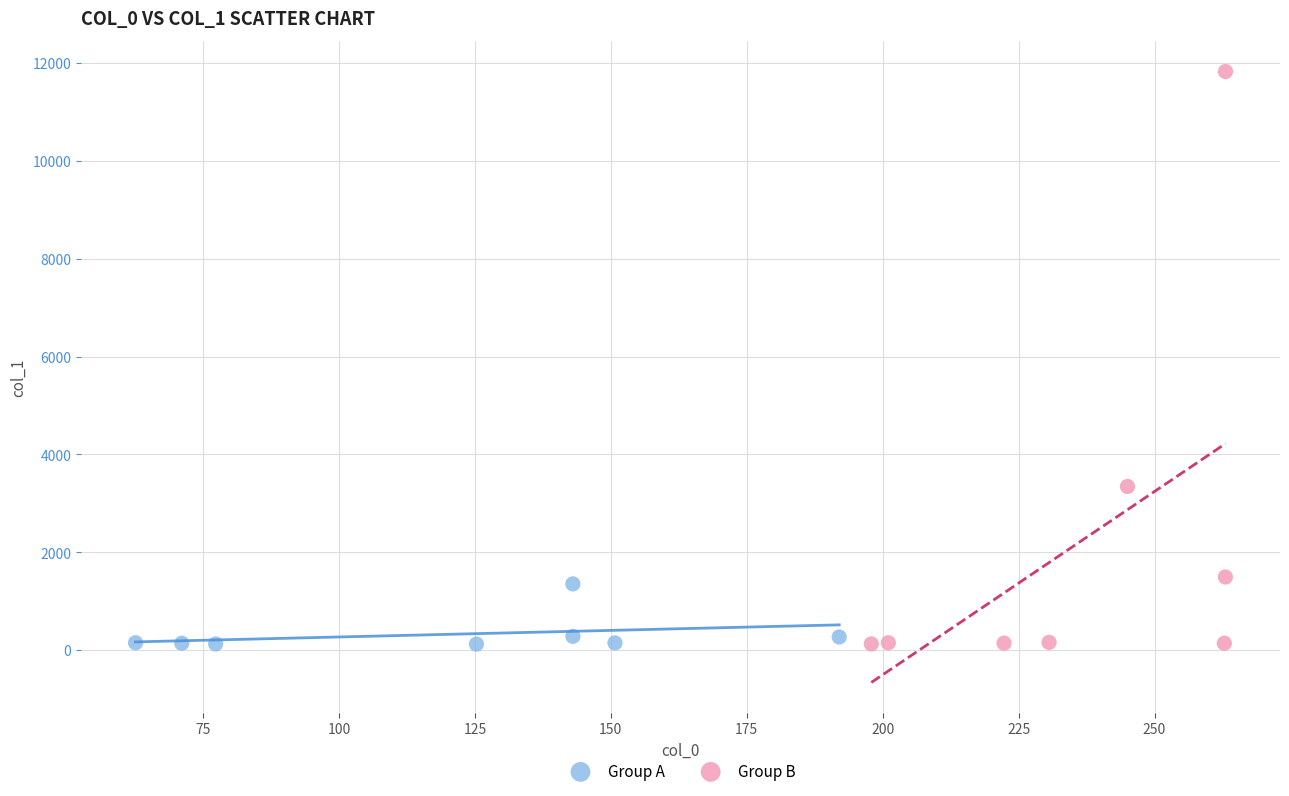

Which series contains the highest Y value?

Group B